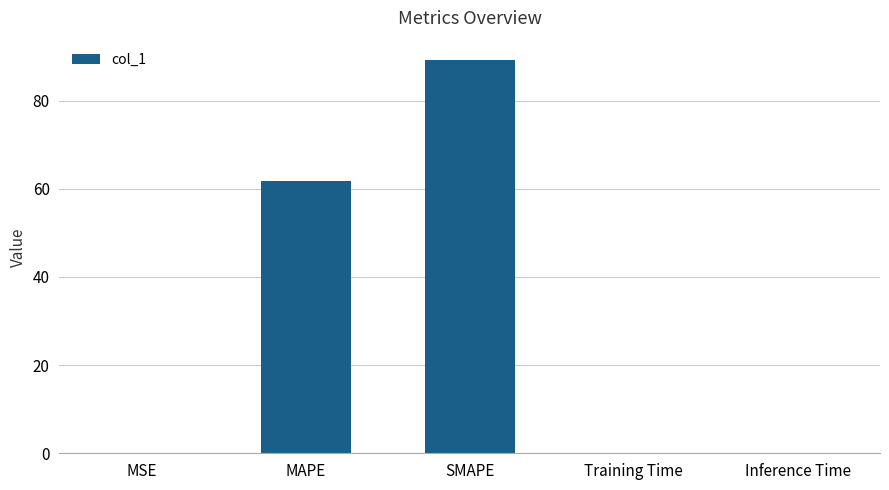

Between SMAPE and MAPE, which is larger?

SMAPE